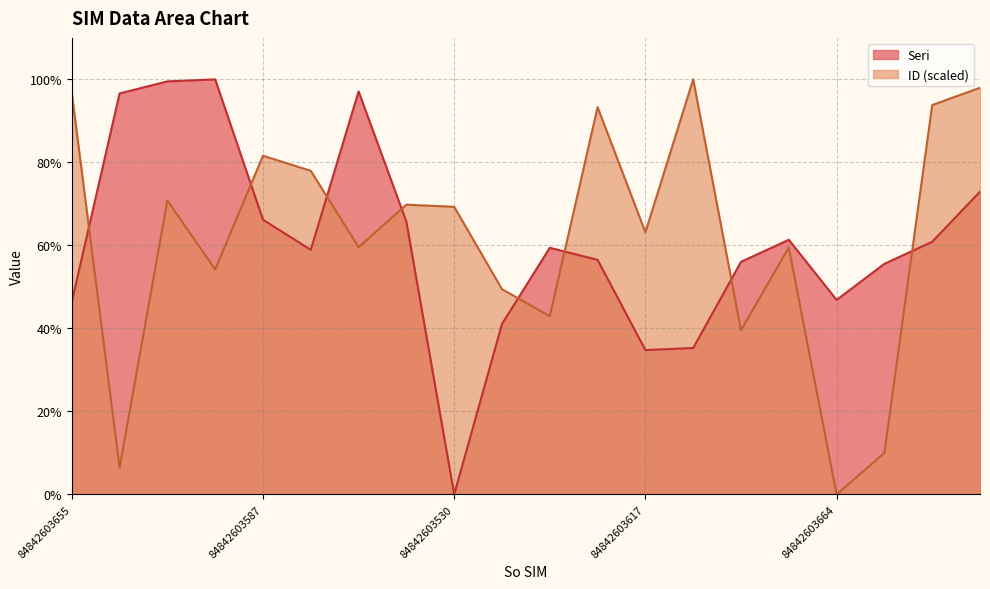

What is the label of the 20th point from the right?

84842603655